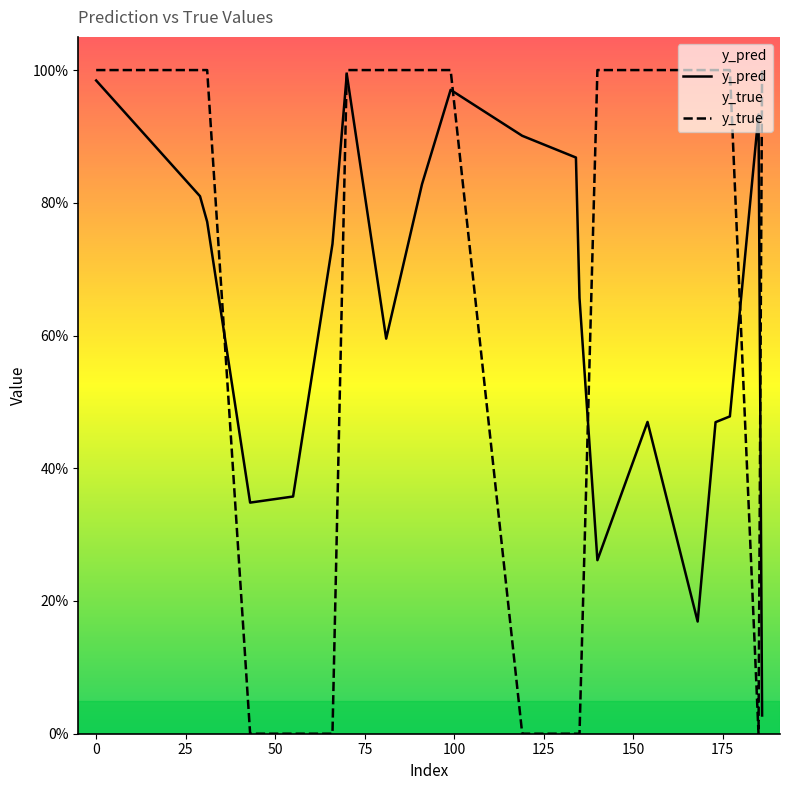

Count the y_true values in the range 0 to 1.

20